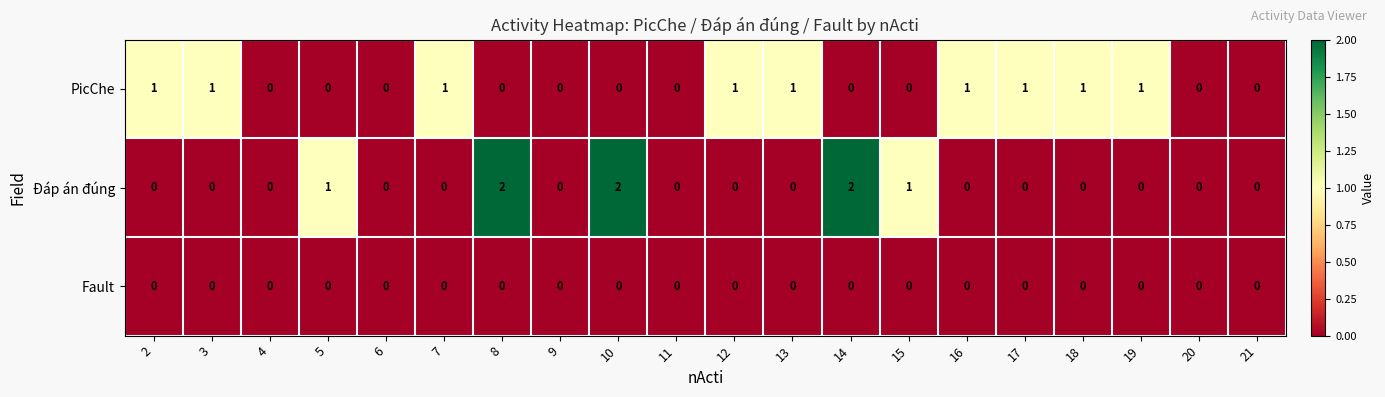

Is it true that PicChe equals 0 at 15?

True